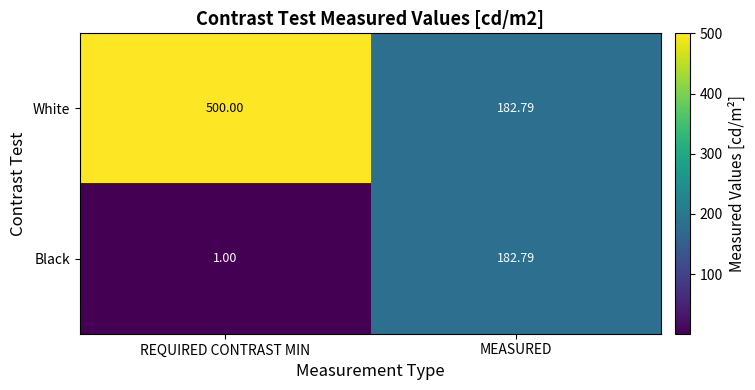

At which category is the sum across all series the highest?

REQUIRED CONTRAST MIN